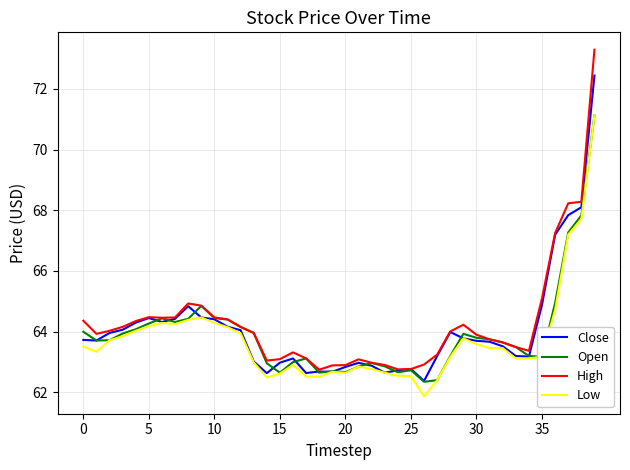

After their last crossing, which series has the higher values: Close or Open?

Close